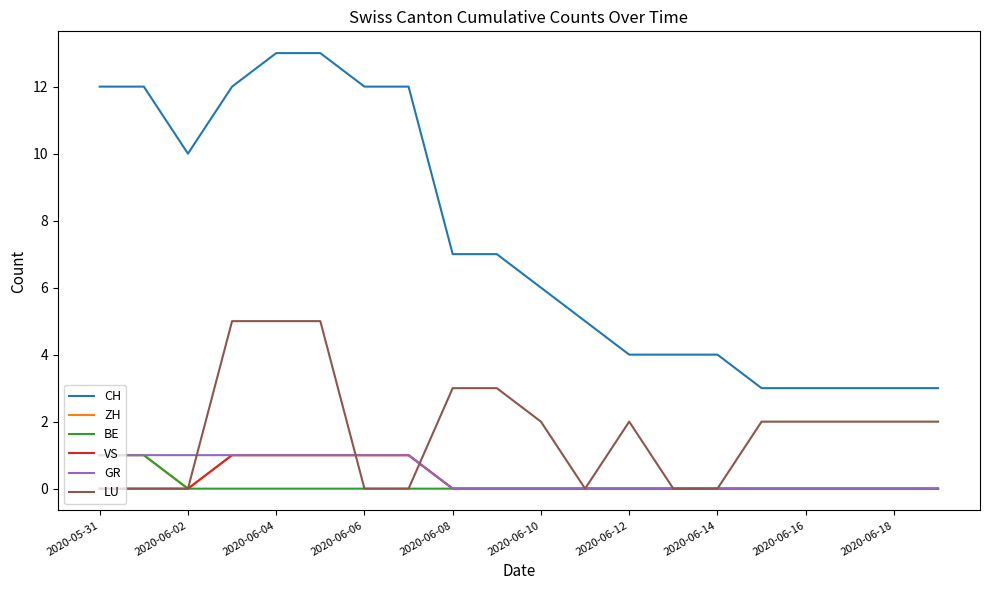

True or false: CH and LU intersect in this chart.

False